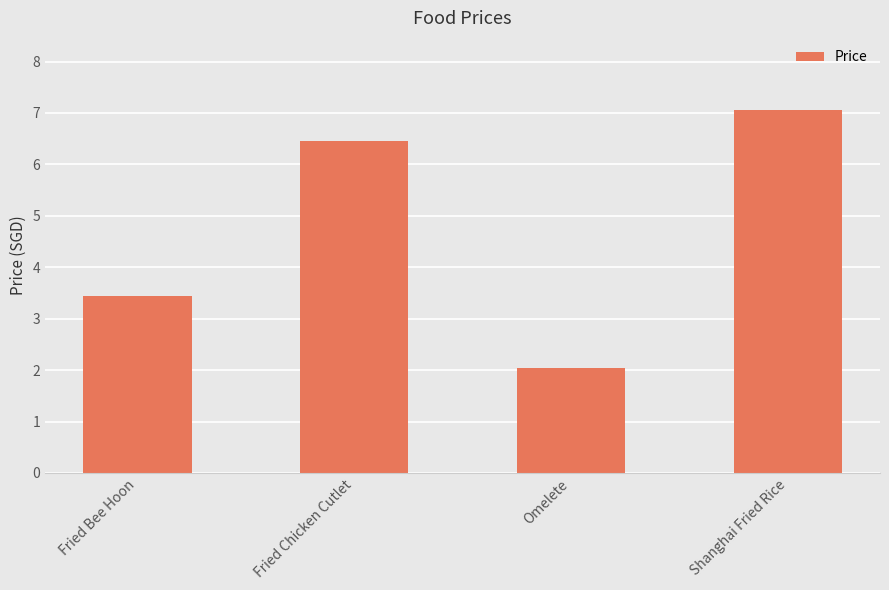

Rank the categories by value from highest to lowest.

Shanghai Fried Rice, Fried Chicken Cutlet, Fried Bee Hoon, Omelete